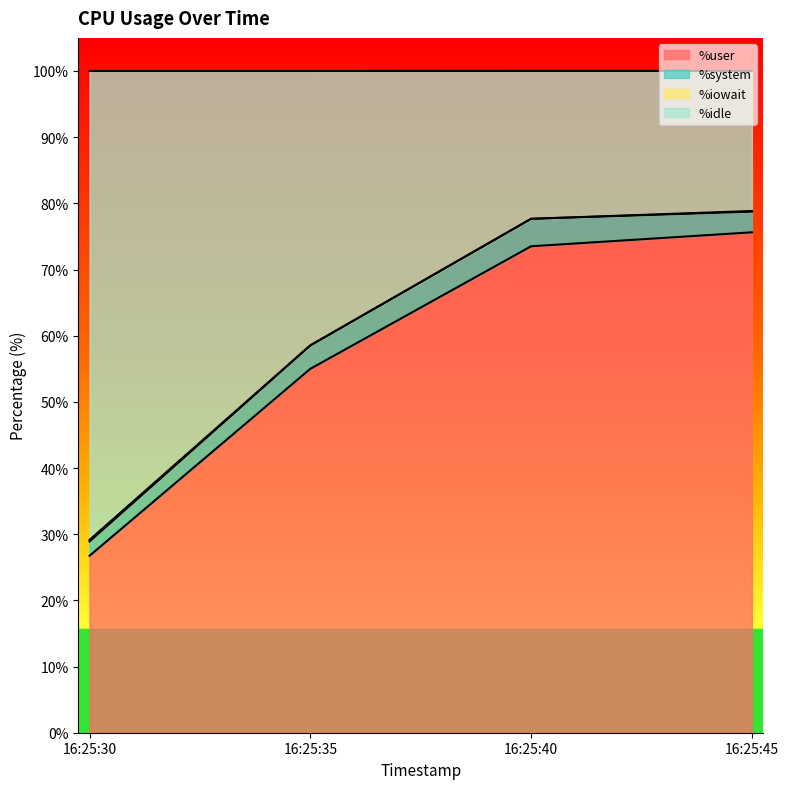

What is the difference between the maximum and minimum values in the %user series?

48.9